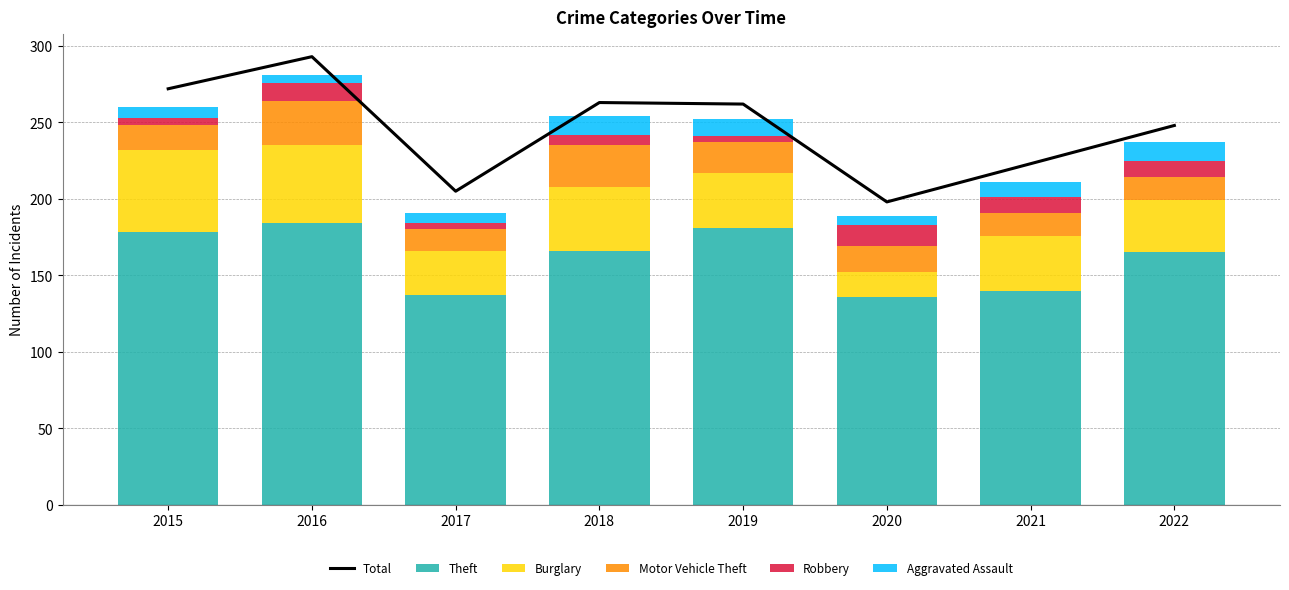

Rank the categories by Aggravated Assault value from lowest to highest.

2016, 2020, 2015, 2017, 2021, 2019, 2018, 2022